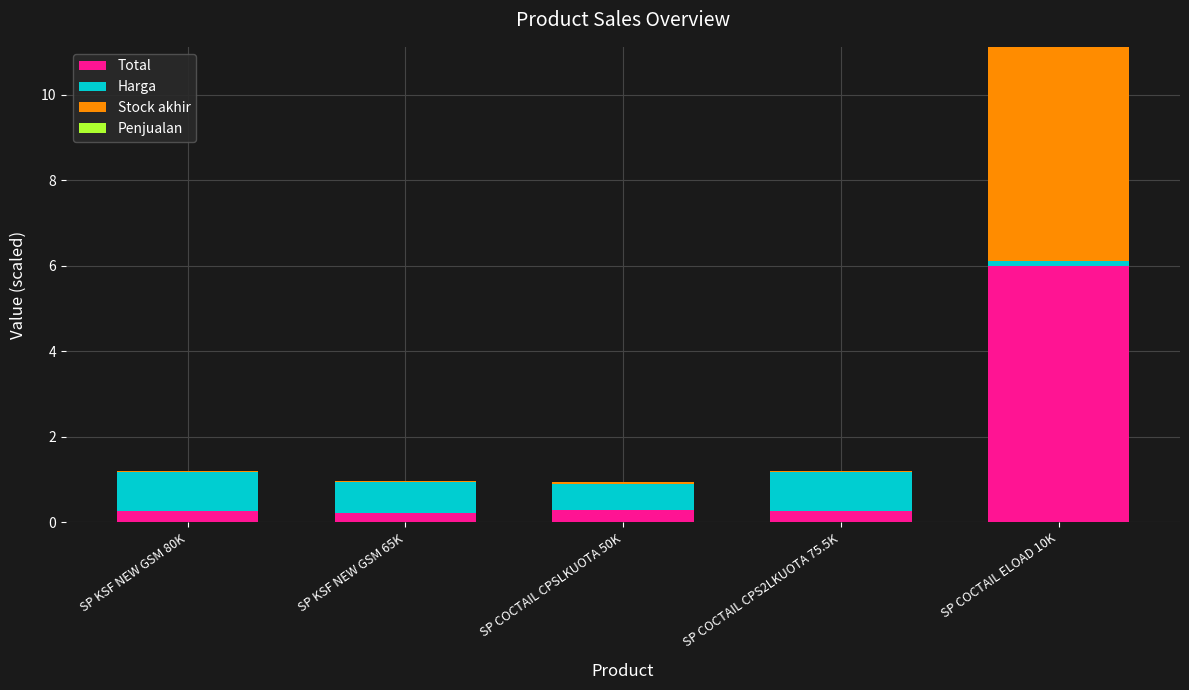

What is the maximum value for Total?

6.0